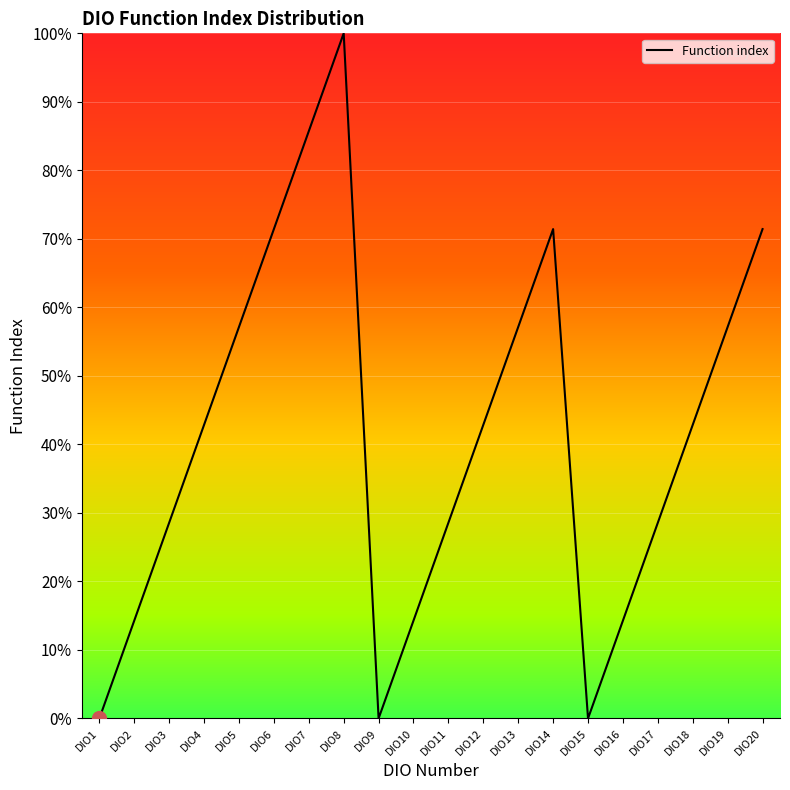

Count the number of categories in the chart.

20